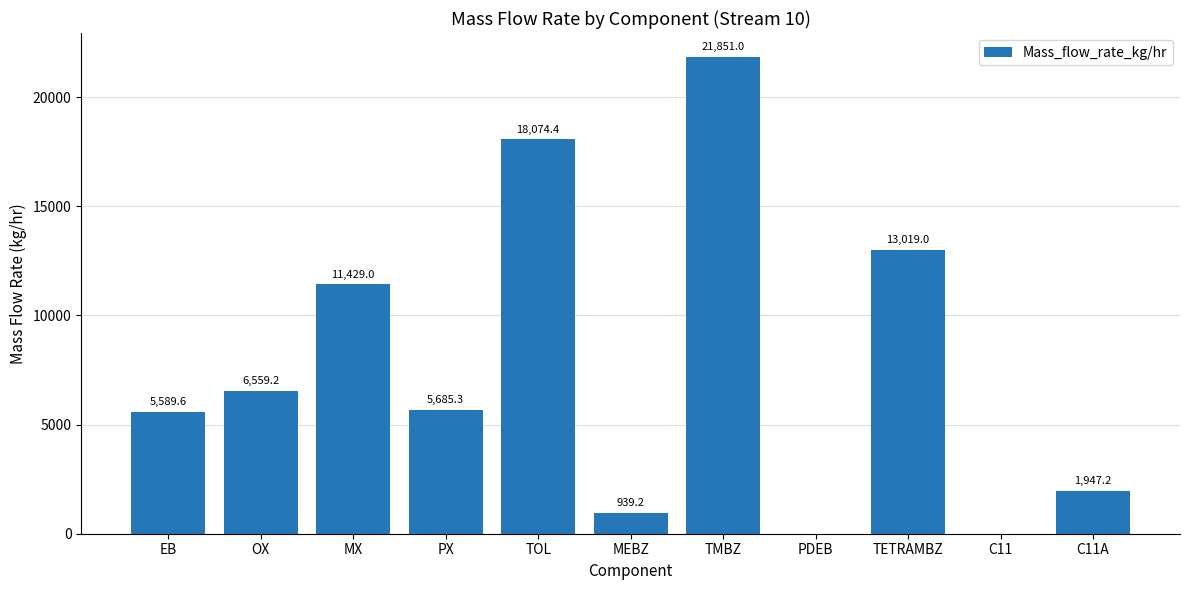

What is the ratio of the value at TMBZ to the value at MEBZ?

23.3